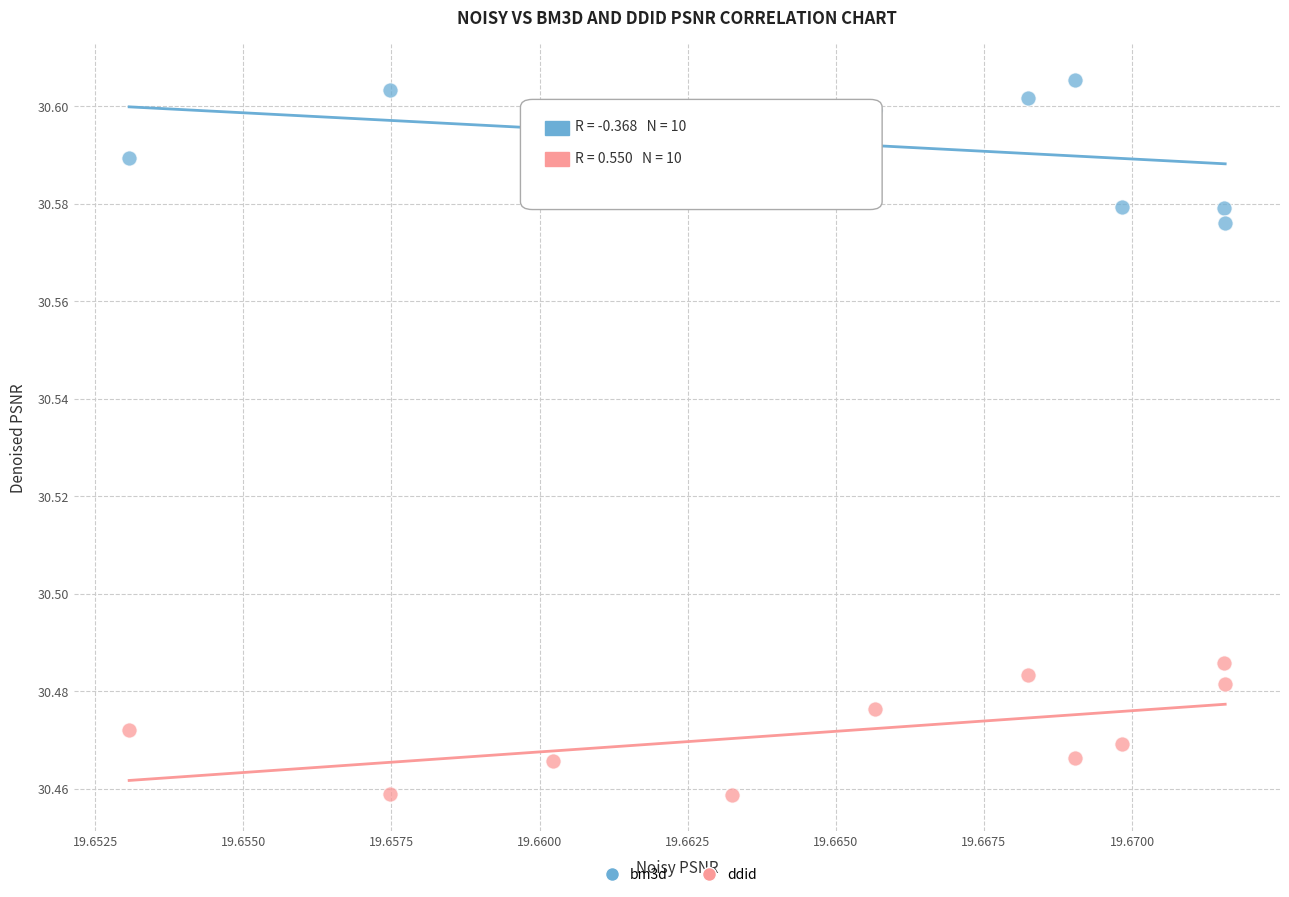

Which series contains the highest Y value?

bm3d